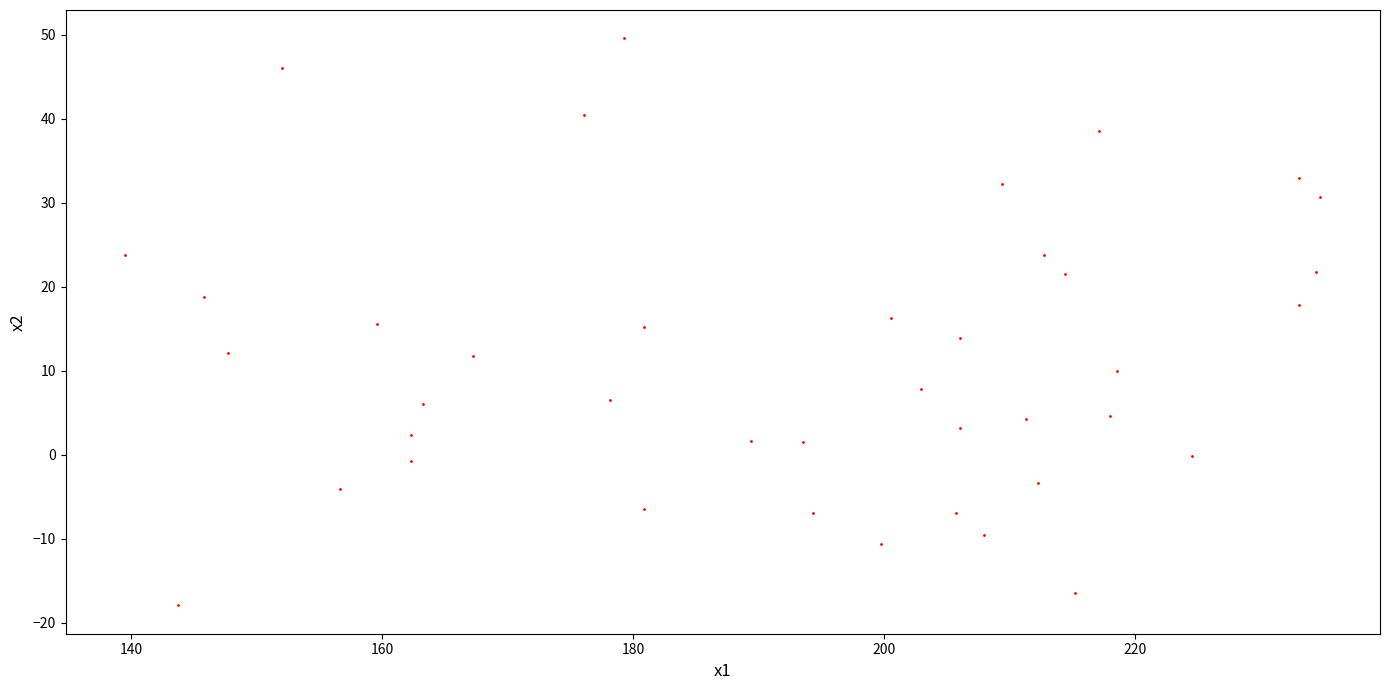

What is the range of X values (max minus min)?

95.3